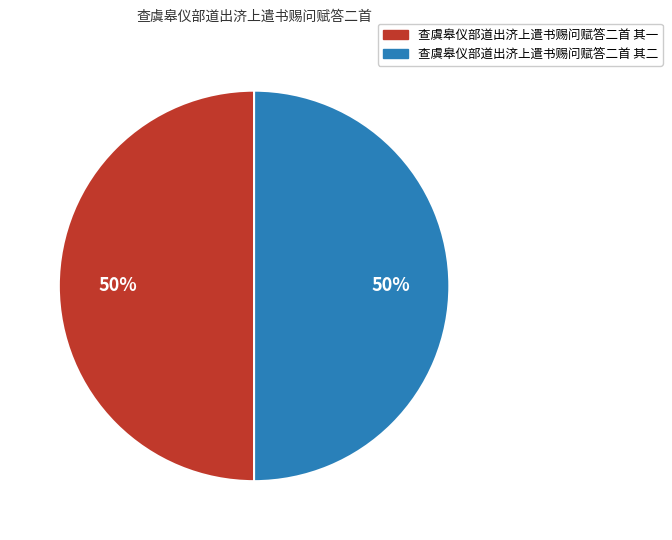

Is it true that 查虞皋仪部道出济上遣书赐问赋答二首 其二 is 50% of the pie?

True